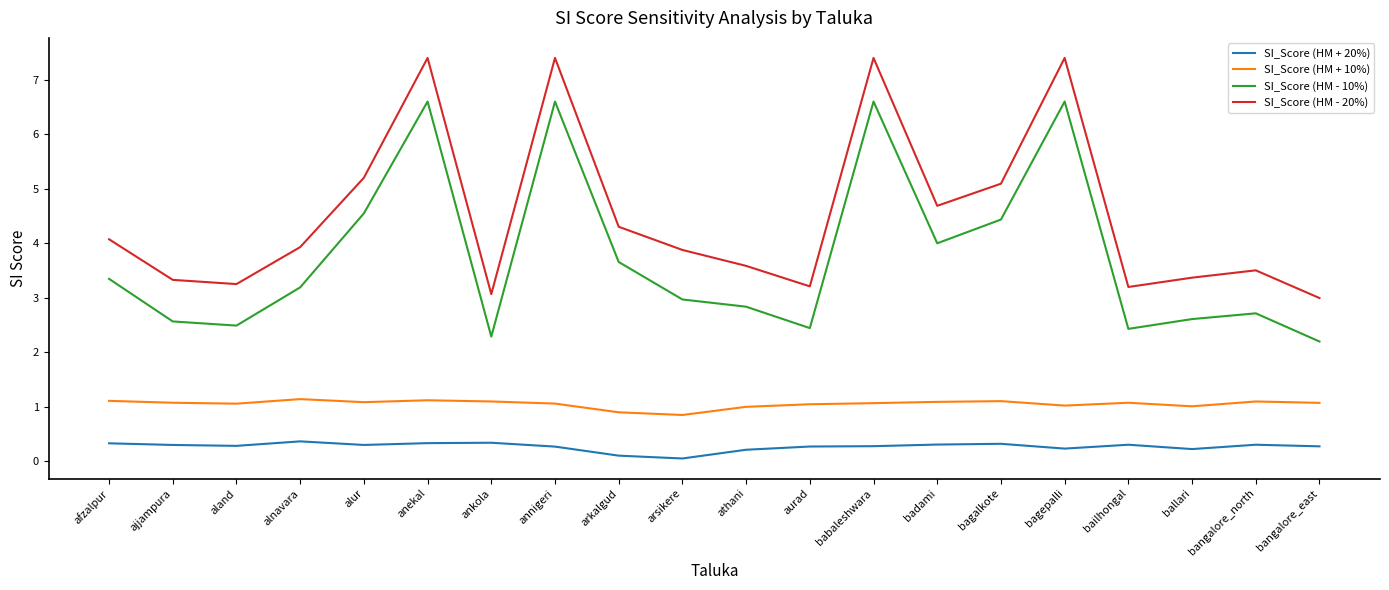

Is this an area chart (filled region under the line)?

No